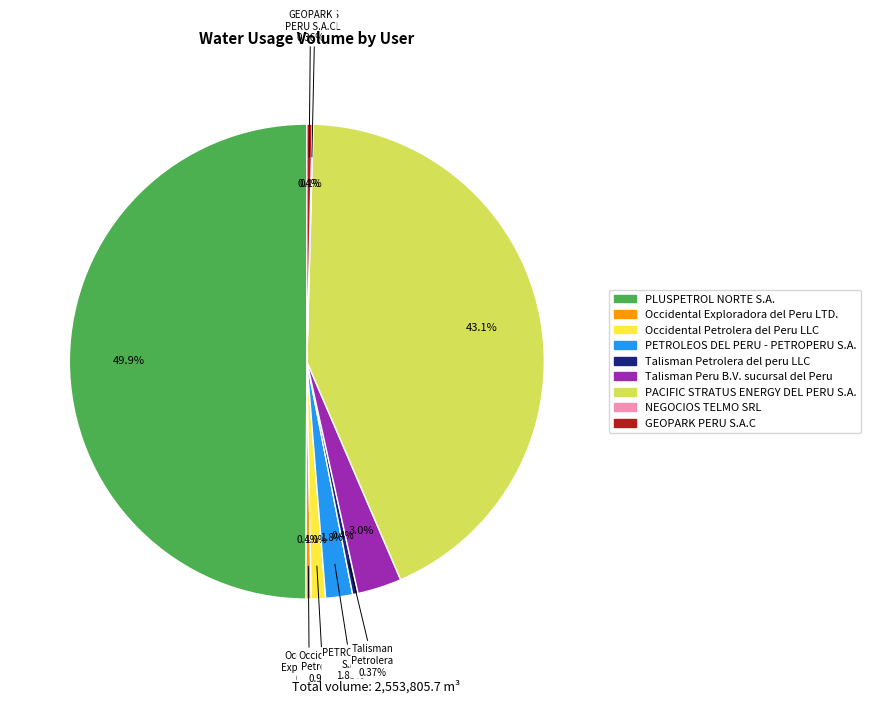

The Talisman Peru B.V. sucursal del Peru slice represents 3% of the pie. True or false?

True